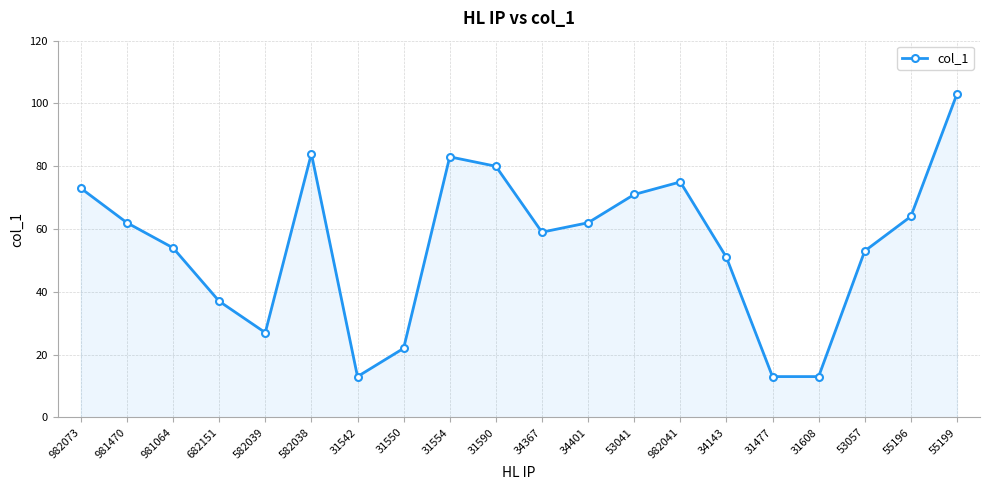

What is the minimum value shown in the chart?

13